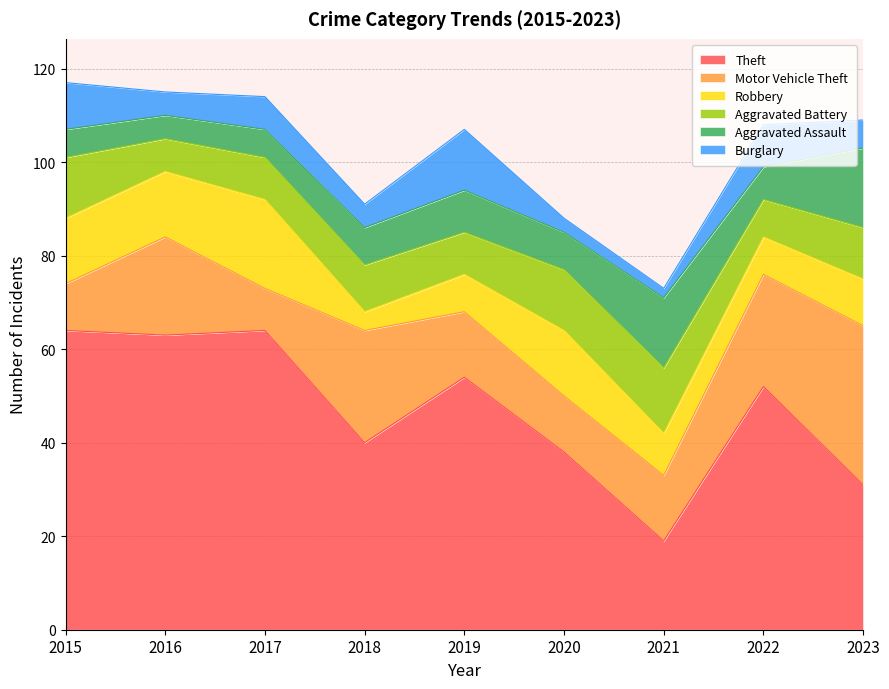

After their last crossing, which series has the higher values: Motor Vehicle Theft or Theft?

Motor Vehicle Theft